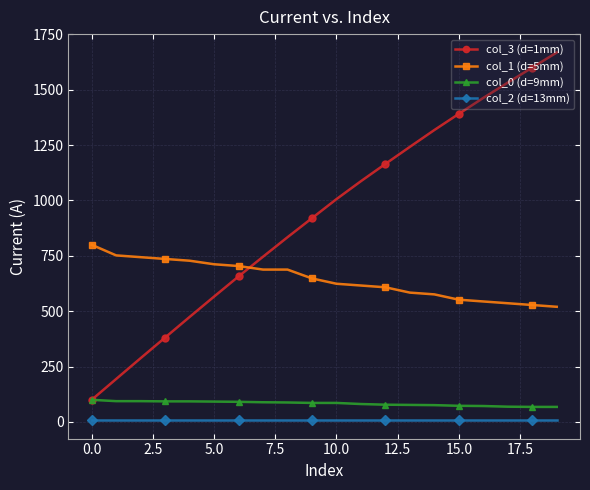

Which series has the largest range (max minus min)?

col_3 (d=1mm)